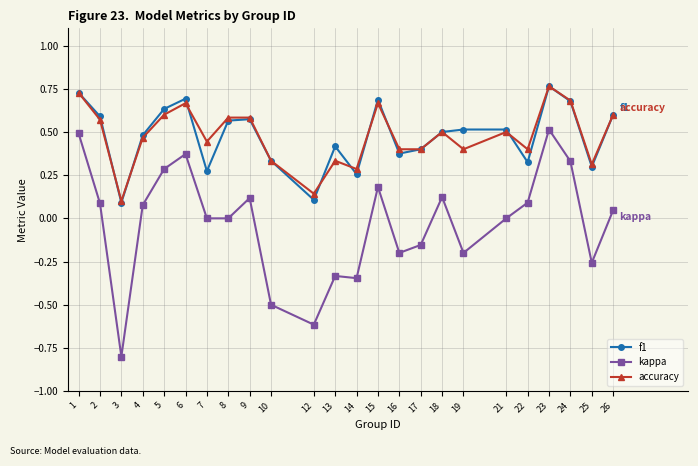

At 14, list the series in order from largest to smallest.

accuracy, f1, kappa